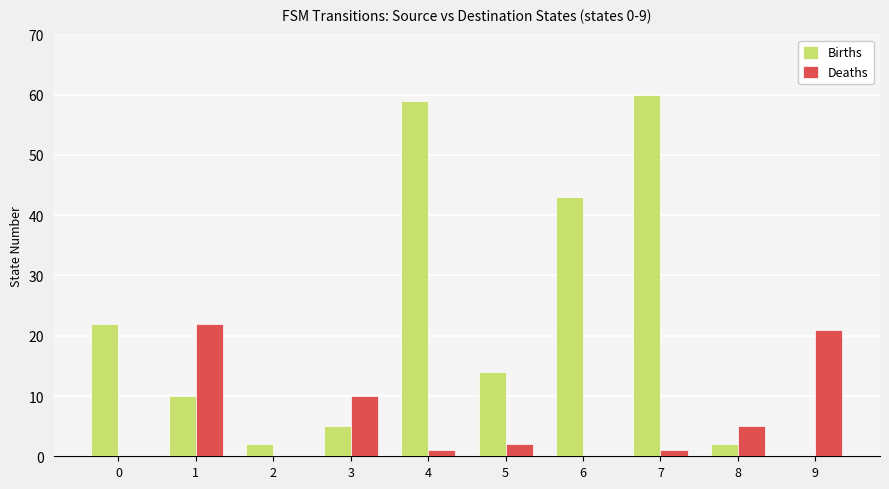

The Births series shows 15 at 1. True or false?

False